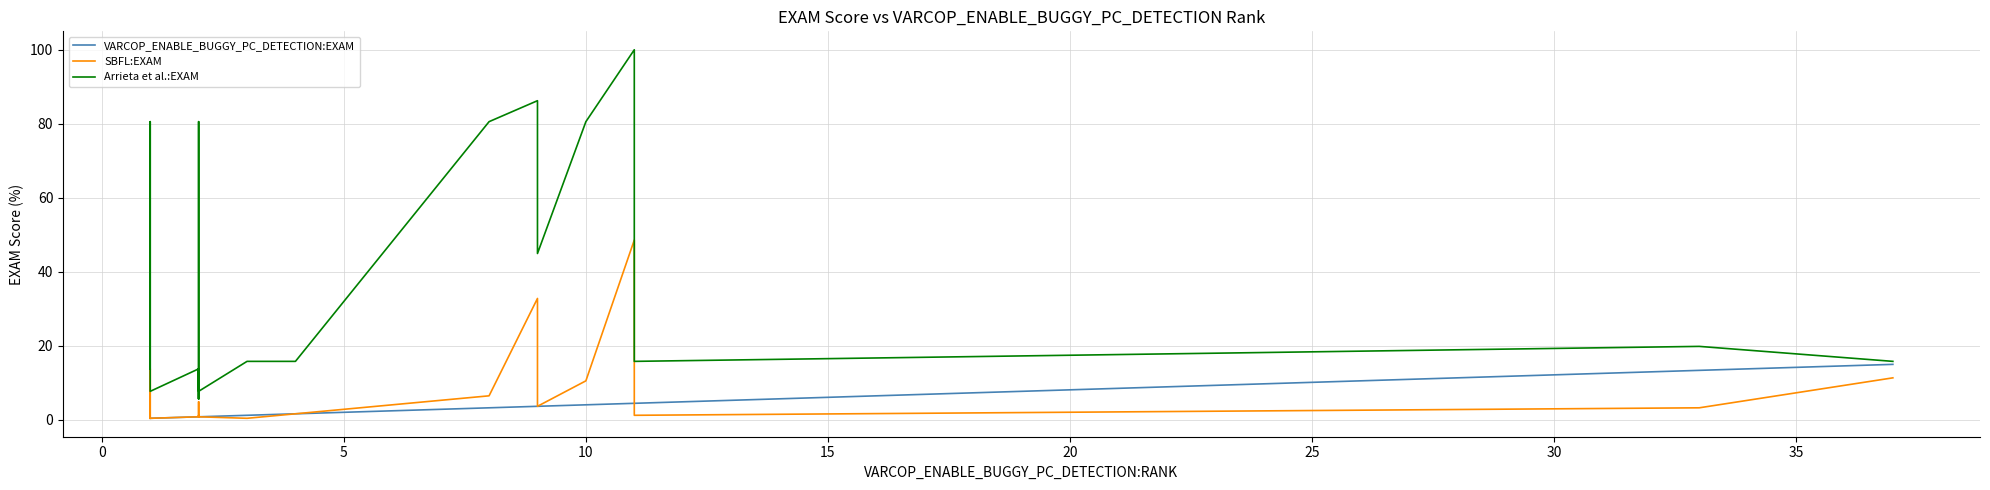

What is the value of the Arrieta et al.:EXAM point at the 23rd from the left?

15.8